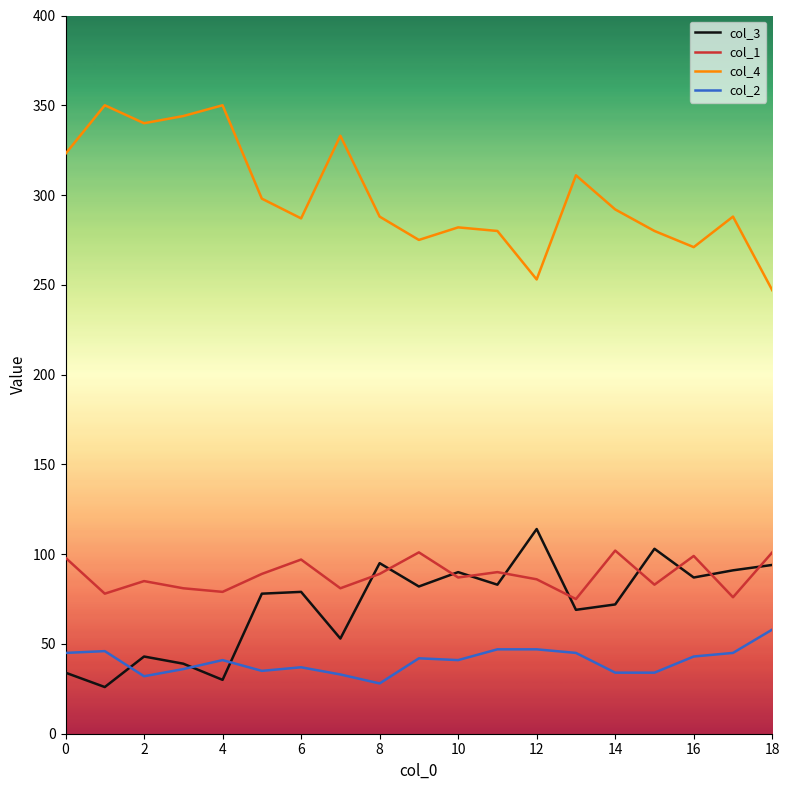

How many lines are shown in the chart?

4